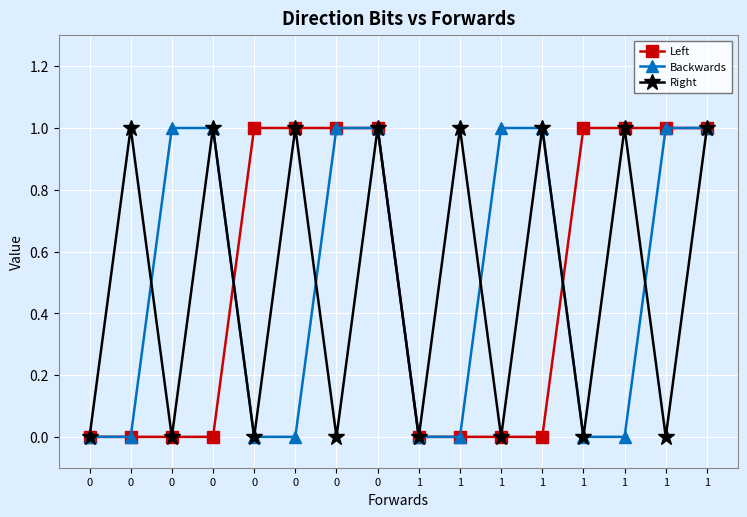

Is this an area chart (filled region under the line)?

No